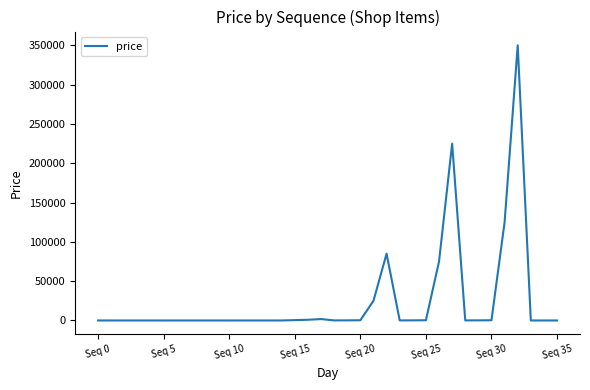

What is the maximum value shown in the chart?

350000